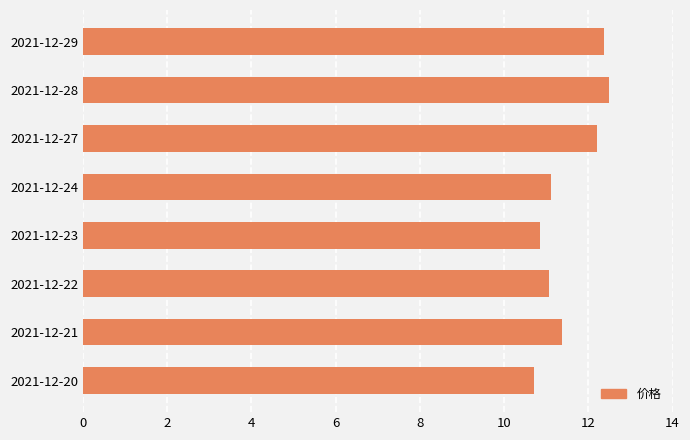

What is the difference between the second highest and second lowest values?

1.5